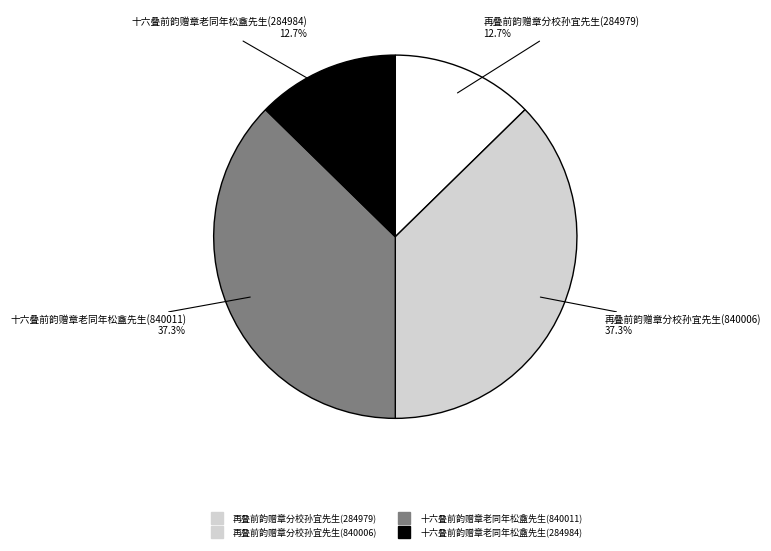

What percentage is the 十六叠前韵赠章老同年松盦先生(284984) slice, to the nearest percent?

13%